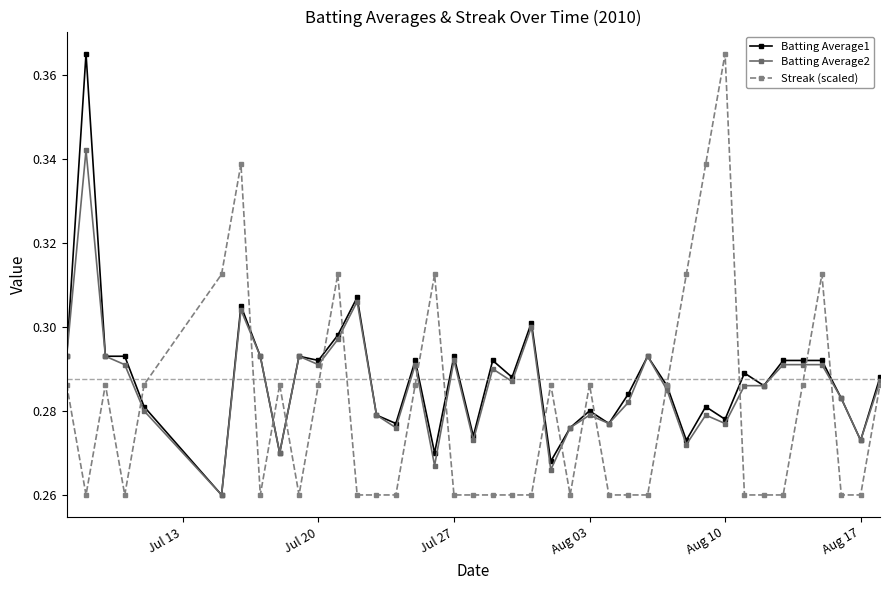

How many lines are shown in the chart?

3